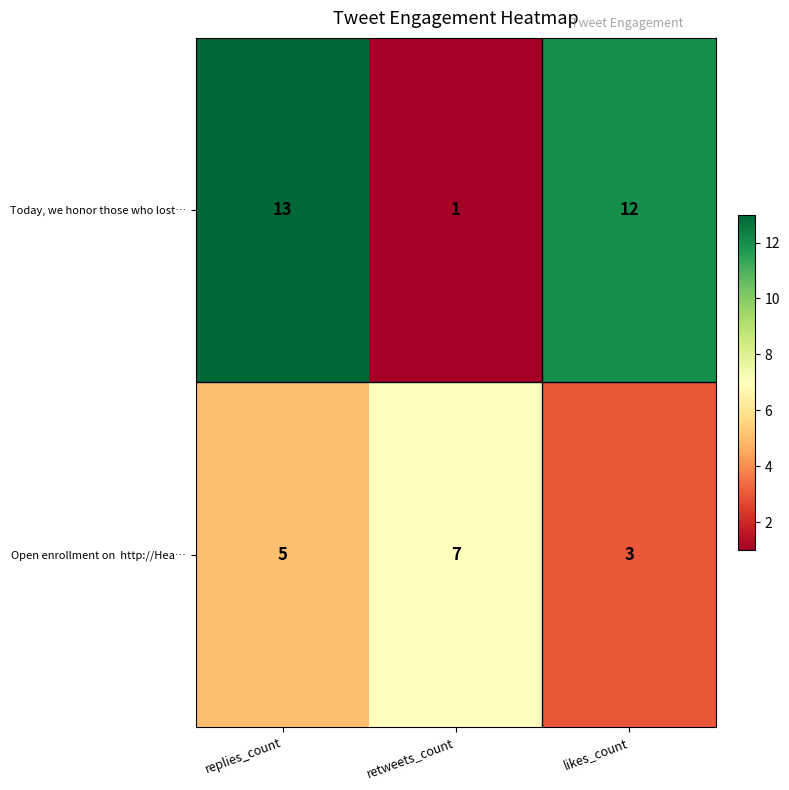

Which category has the lowest value across all series?

retweets_count